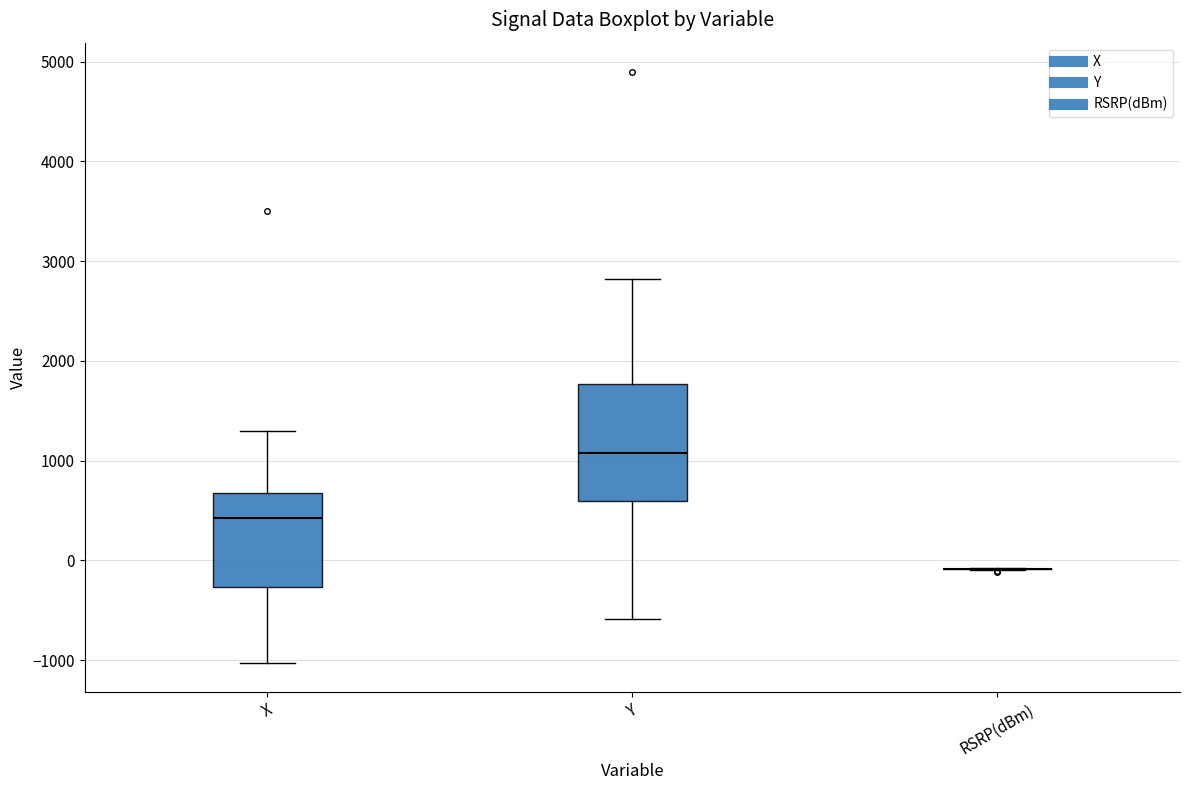

Which box is the tallest, from its lower edge to its upper edge?

Y